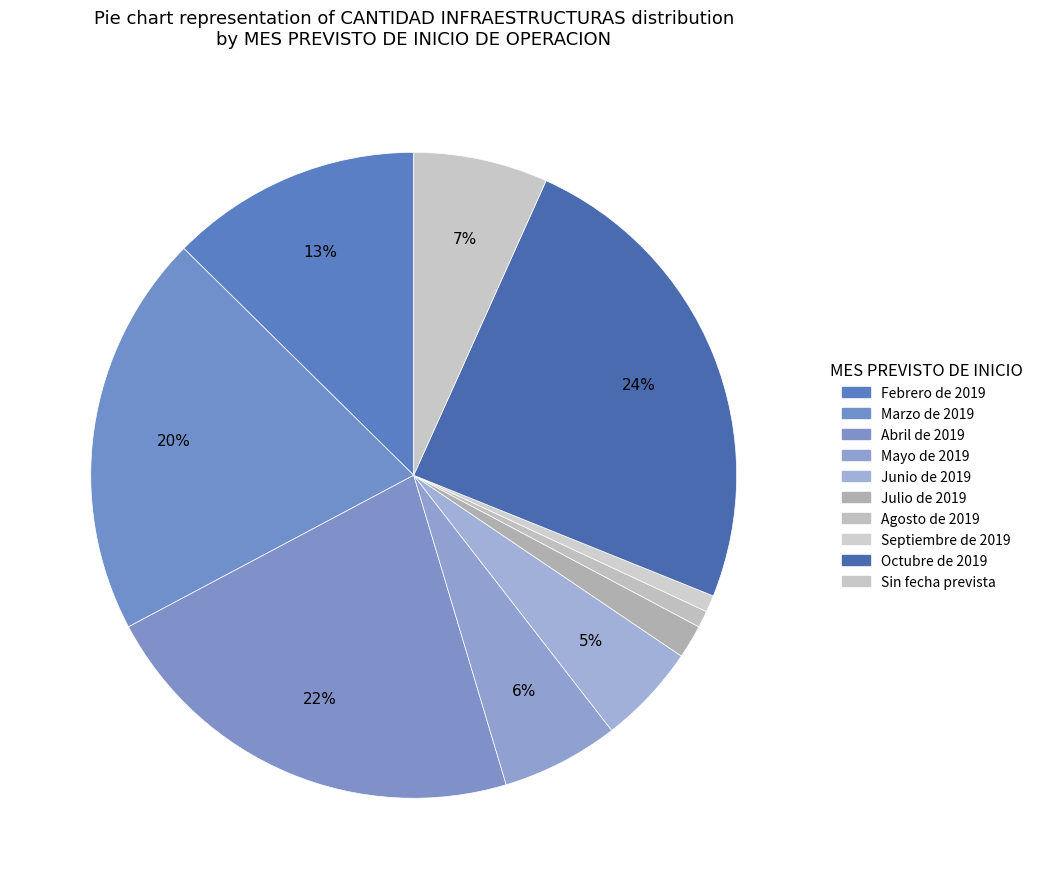

How many slices are in this pie chart?

10